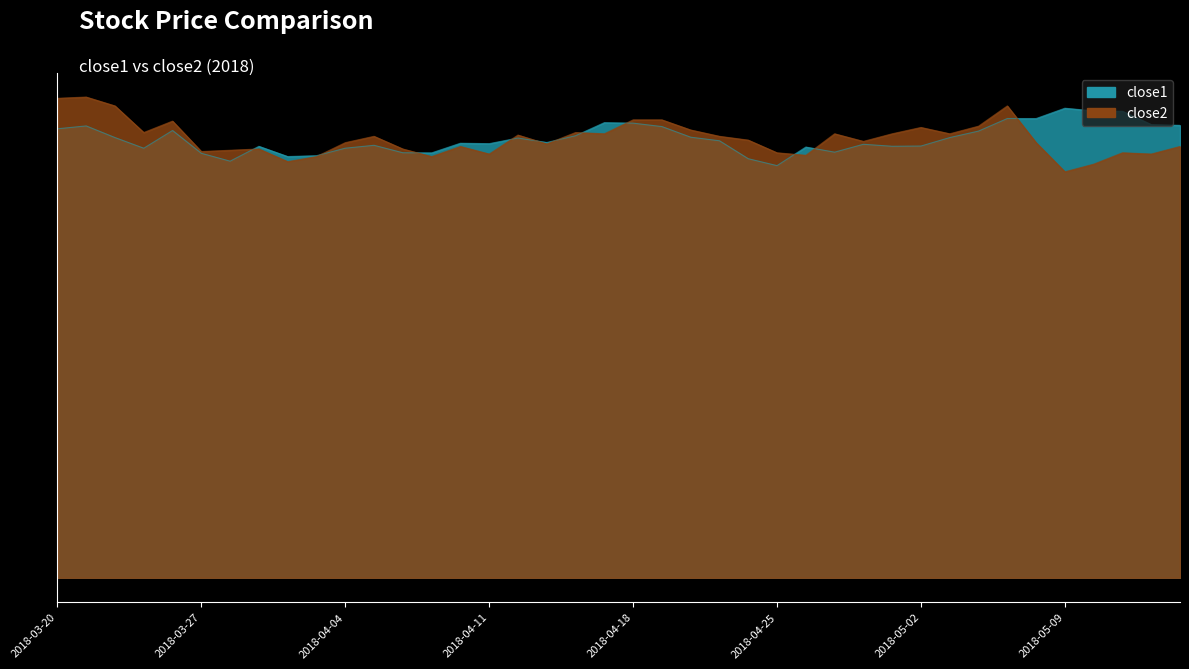

True or false: close2 has a value of 38.9 at 2018-04-12.

False